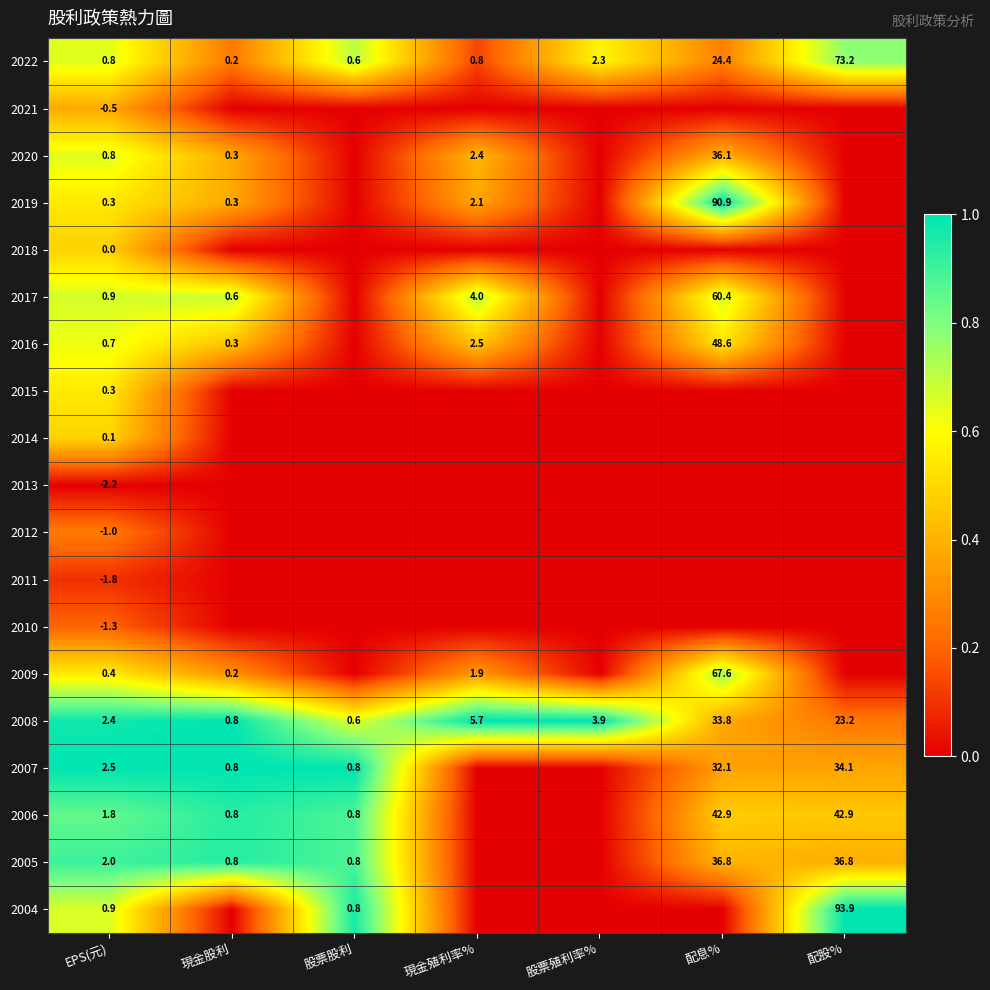

What is the spread (max minus min) of values at EPS(元)?

4.7